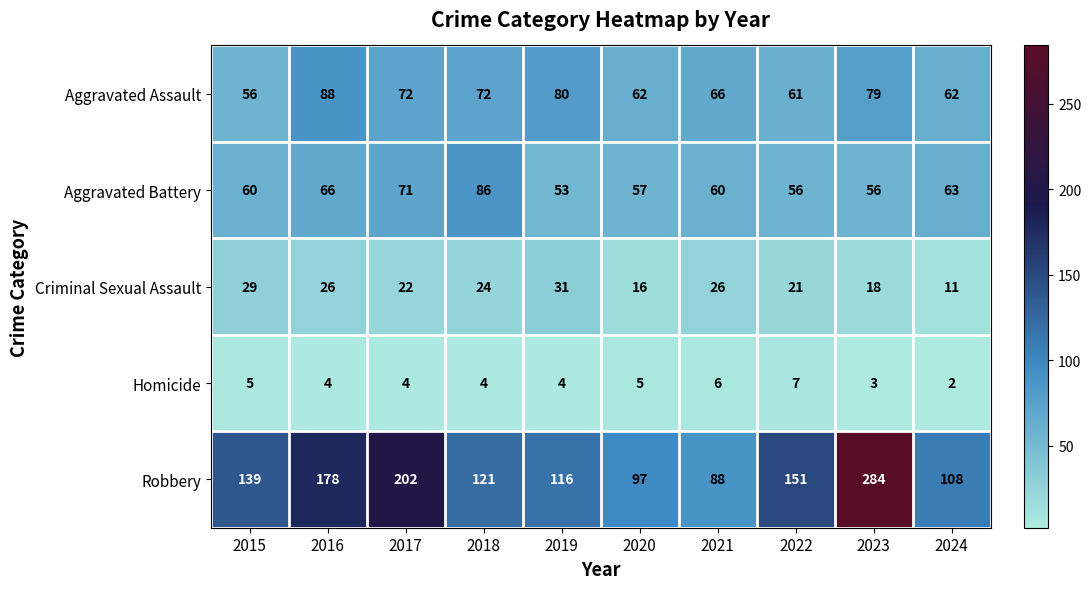

How many data points does each series have?

10